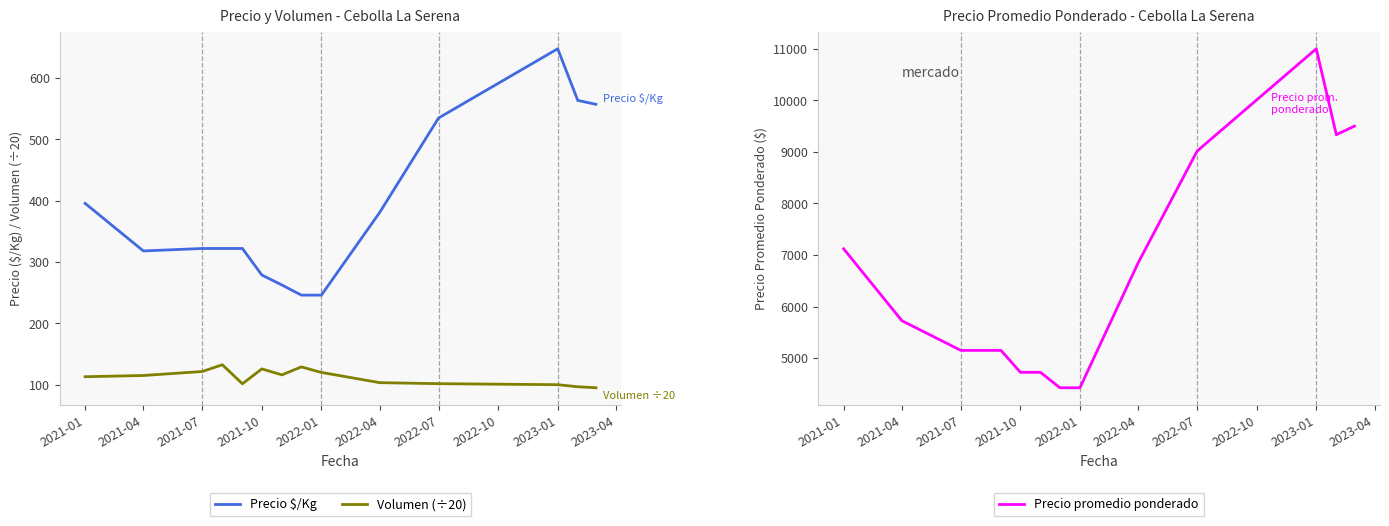

True or false: Precio promedio ponderado has more than 1 points higher than both neighbors.

False